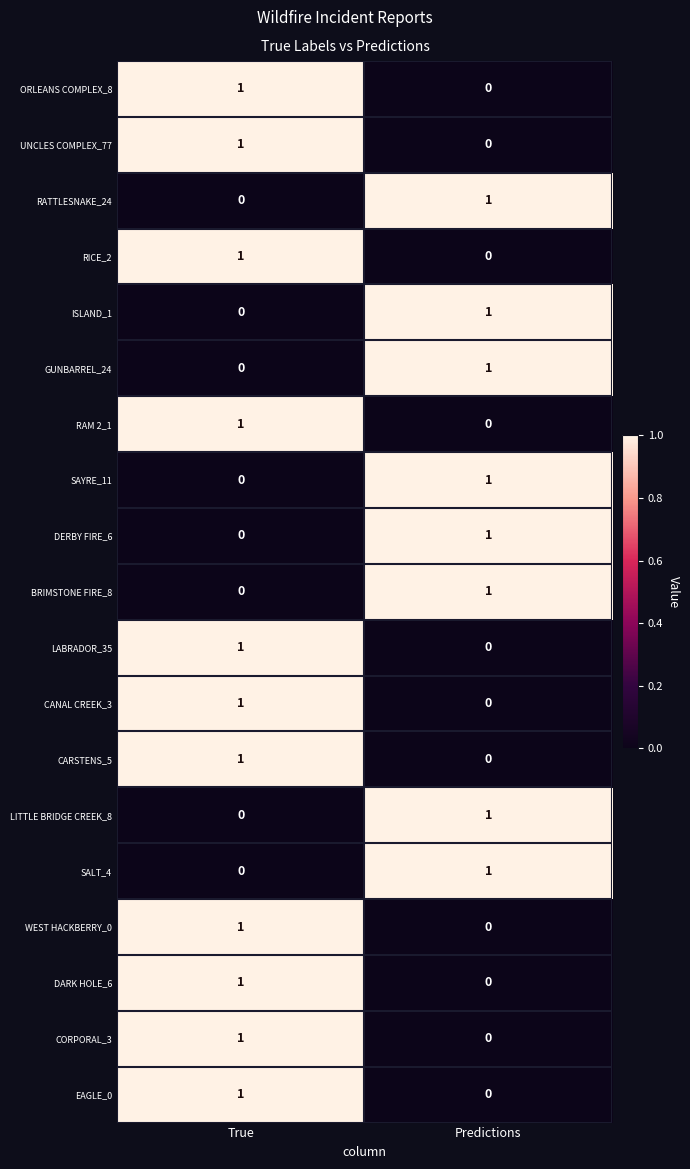

Is it true that GUNBARREL_24 equals 1 at Predictions?

True